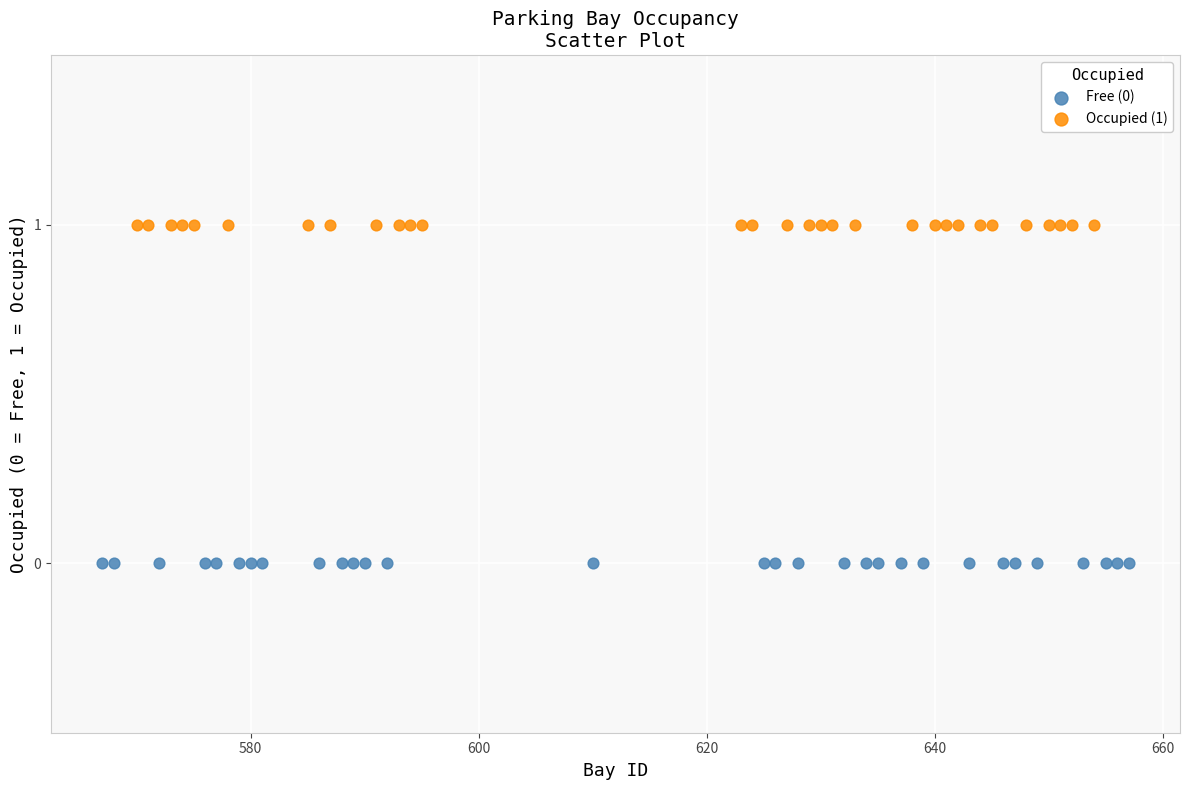

Which series reaches the maximum Y coordinate?

Occupied (1)